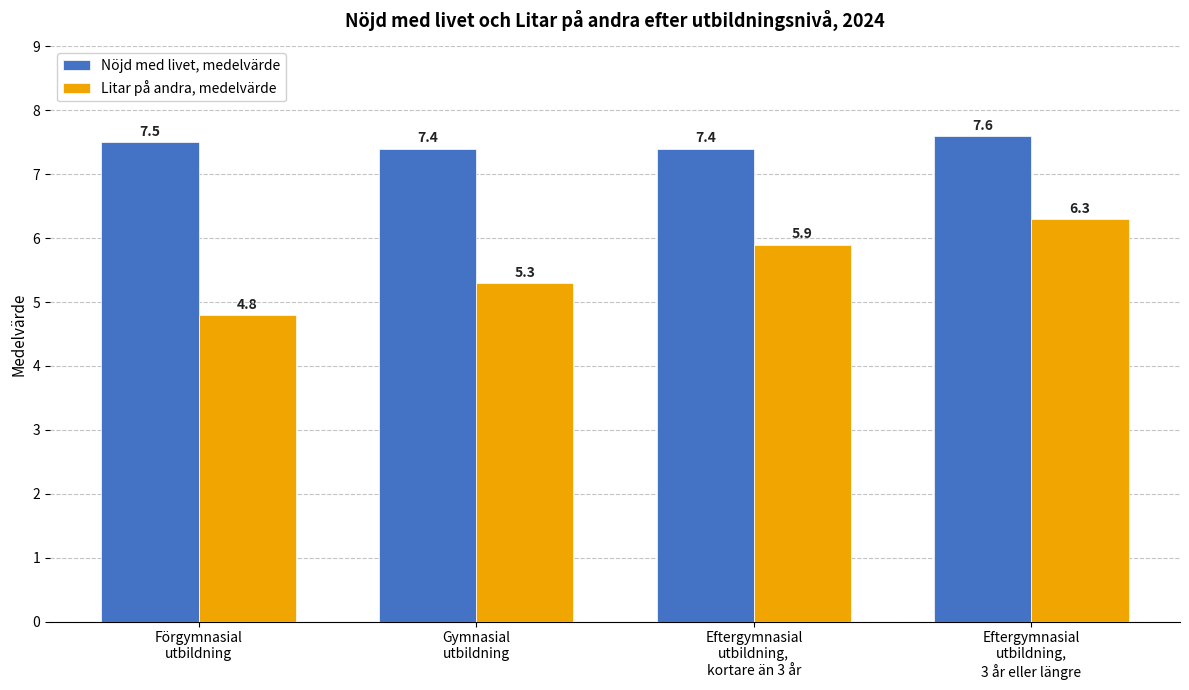

How many groups of bars are there?

4